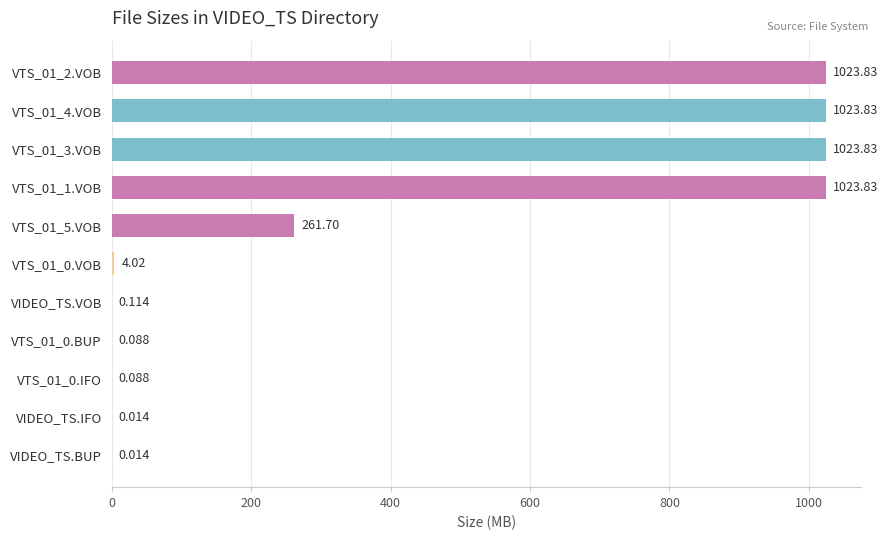

At which label is the value closest to 511?

VTS_01_5.VOB